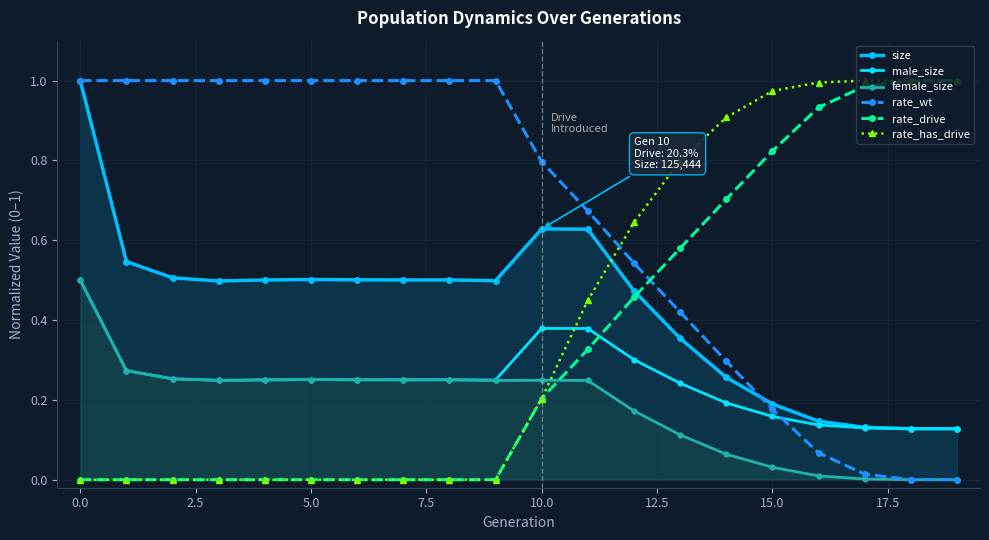

What is the difference between the maximum and minimum values in the female_size series?

0.5